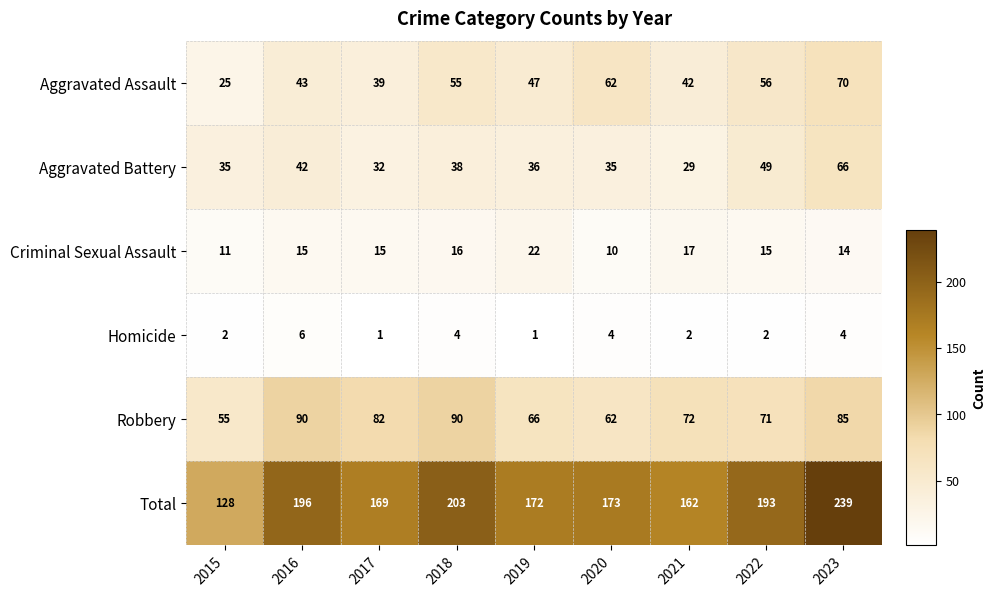

What is the maximum value shown in the chart?

239